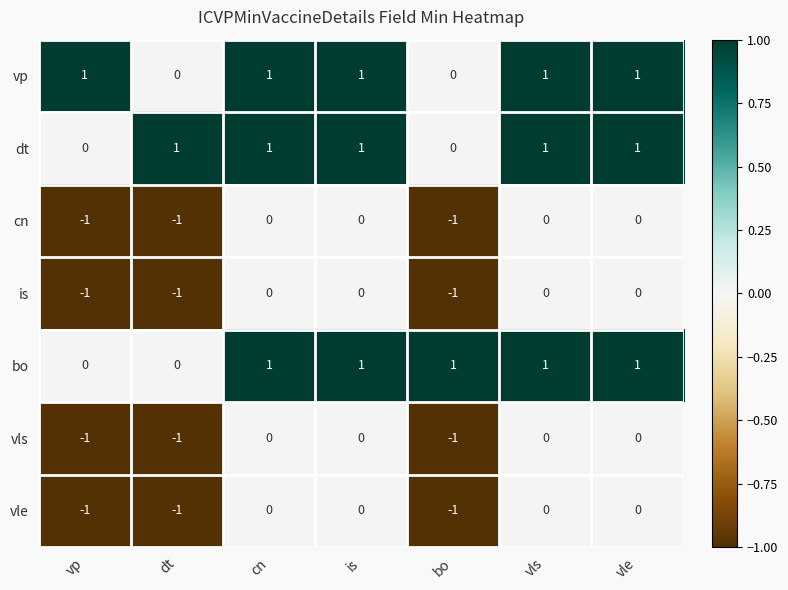

Is the value of cn at dt greater than the value of is at is?

No